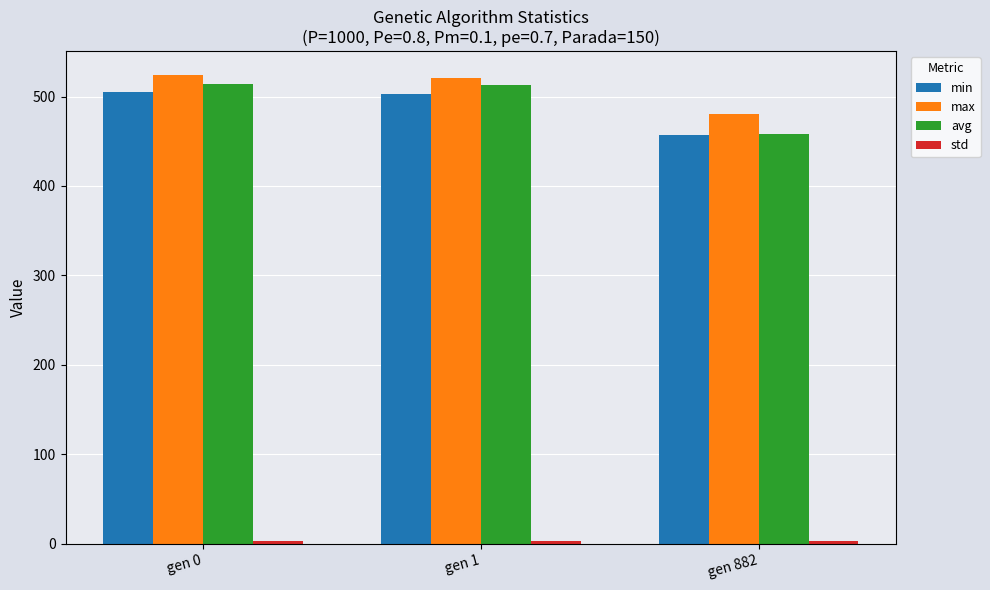

What is the difference between the maximum and minimum values in the max series?

43.5